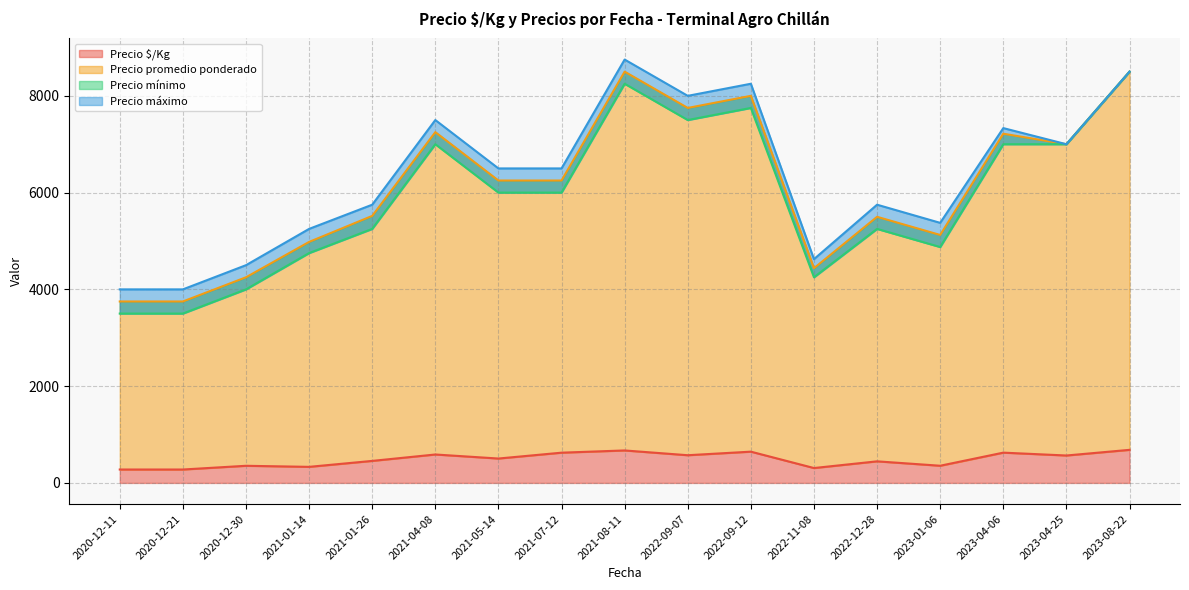

The value of Precio $/Kg at 2021-05-14 is 504.0. True or false?

True